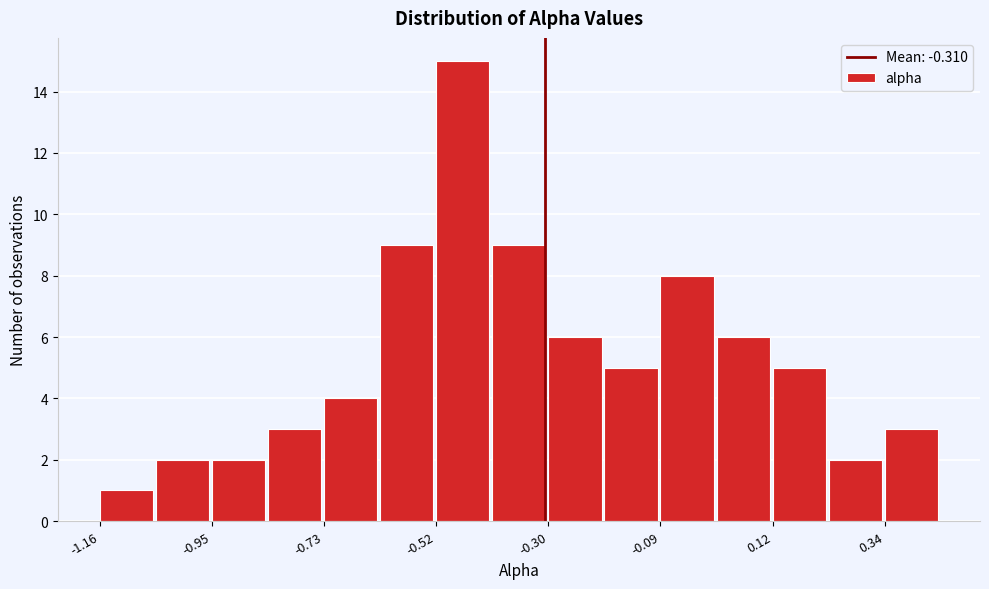

Around what value on the x-axis is the tallest bar? Give the approximate position of its centre, as read against the axis.

-0.45